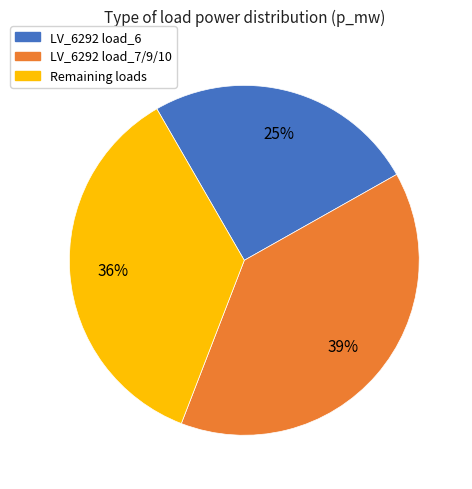

Is there a majority slice in this chart?

No